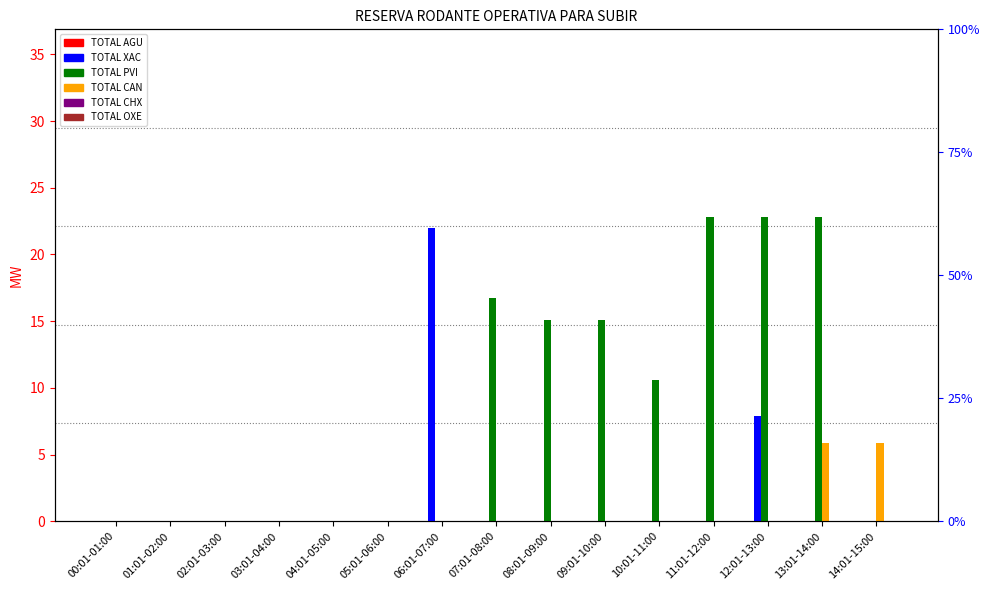

Which series has the largest total across all categories?

TOTAL PVI